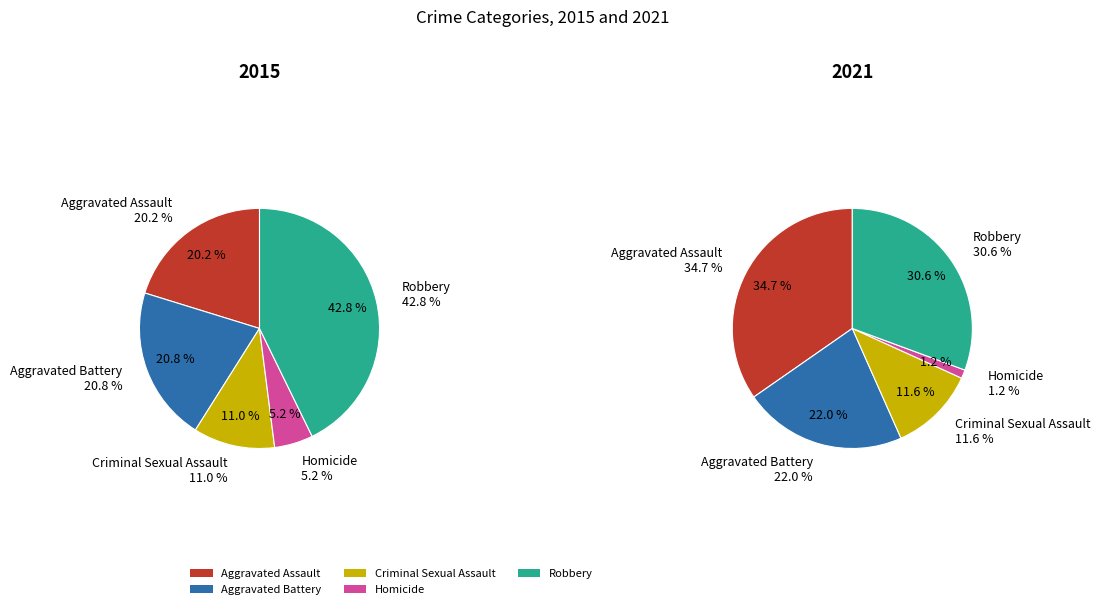

Combined, what portion of the pie is Criminal Sexual Assault and Aggravated Battery?

31.8%